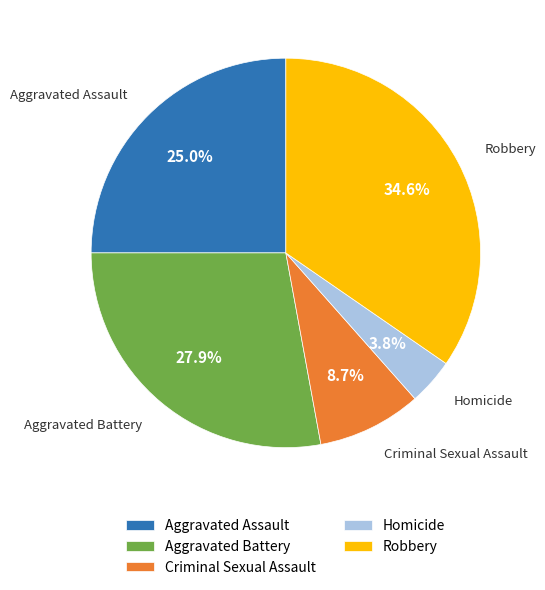

To the nearest percent, what portion does Aggravated Assault represent?

25%